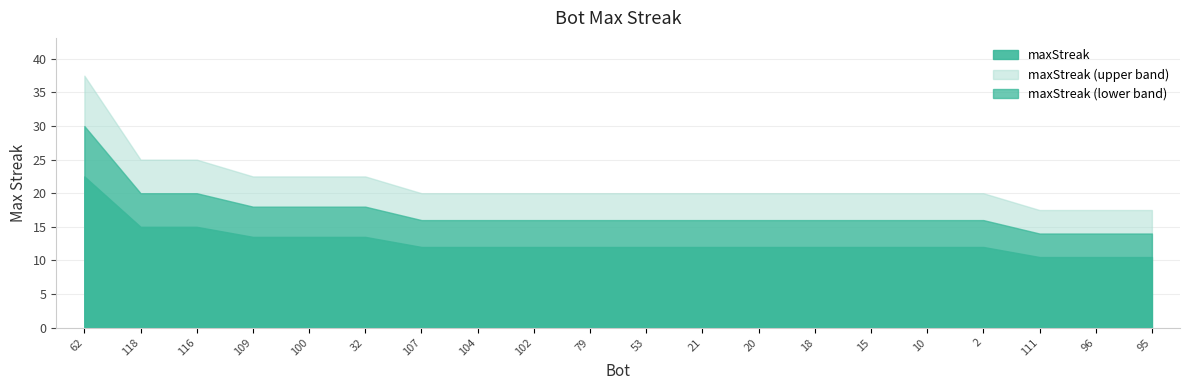

True or false: there are more than 2 points higher than both neighbors.

False